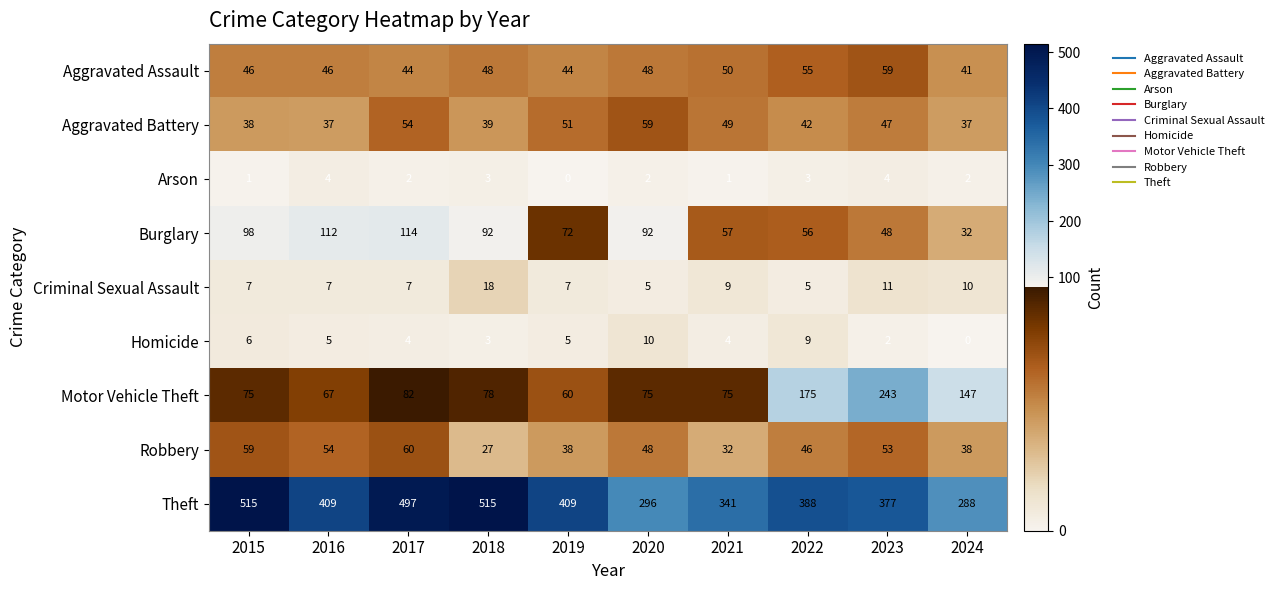

What is the spread (max minus min) of values at 2020?

294